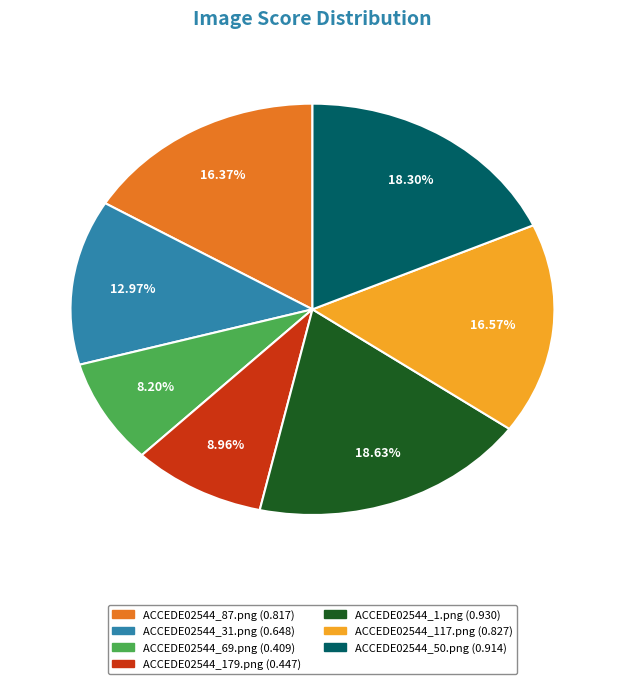

Is it true that ACCEDE02544_69.png is 20% of the pie?

False